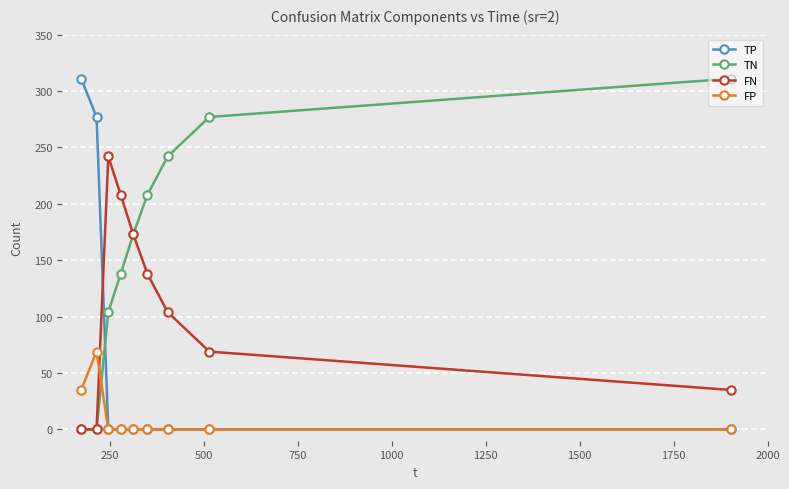

True or false: FP and FN cross at least once.

True